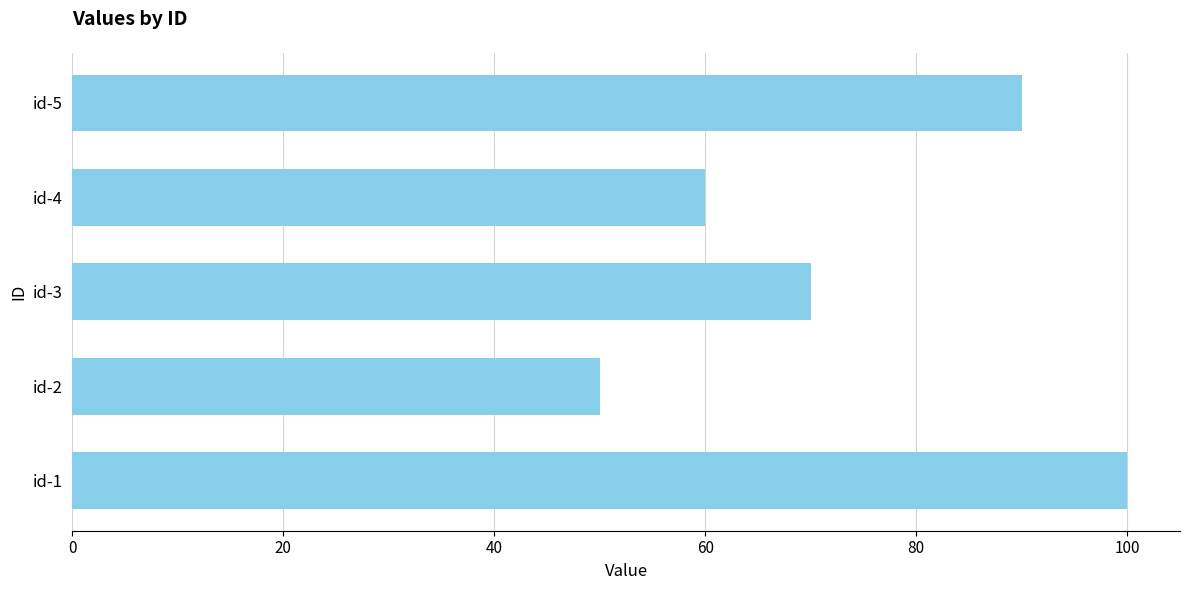

Which category has the lowest value across all series?

id-2